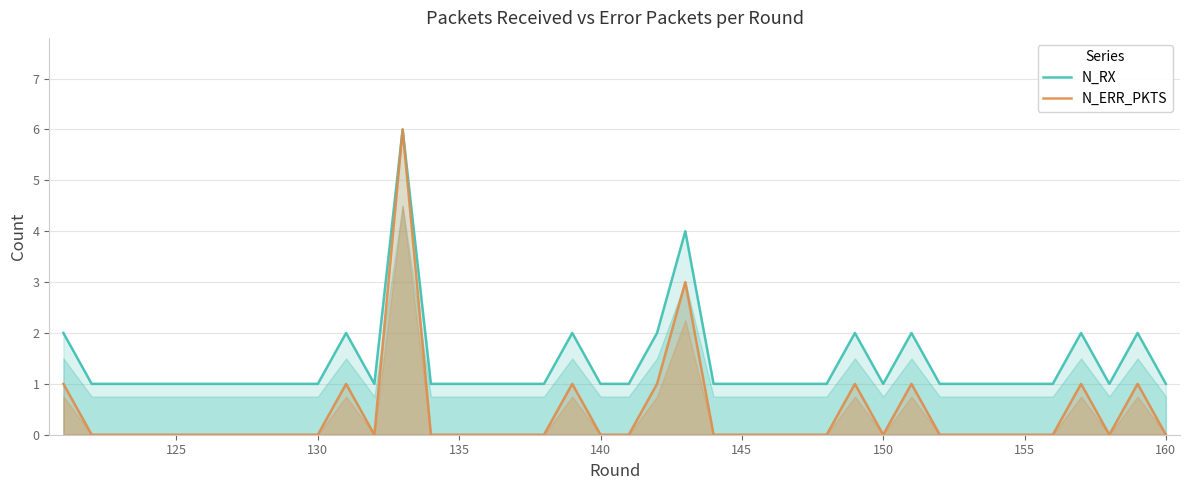

What is the maximum value for N_RX?

6